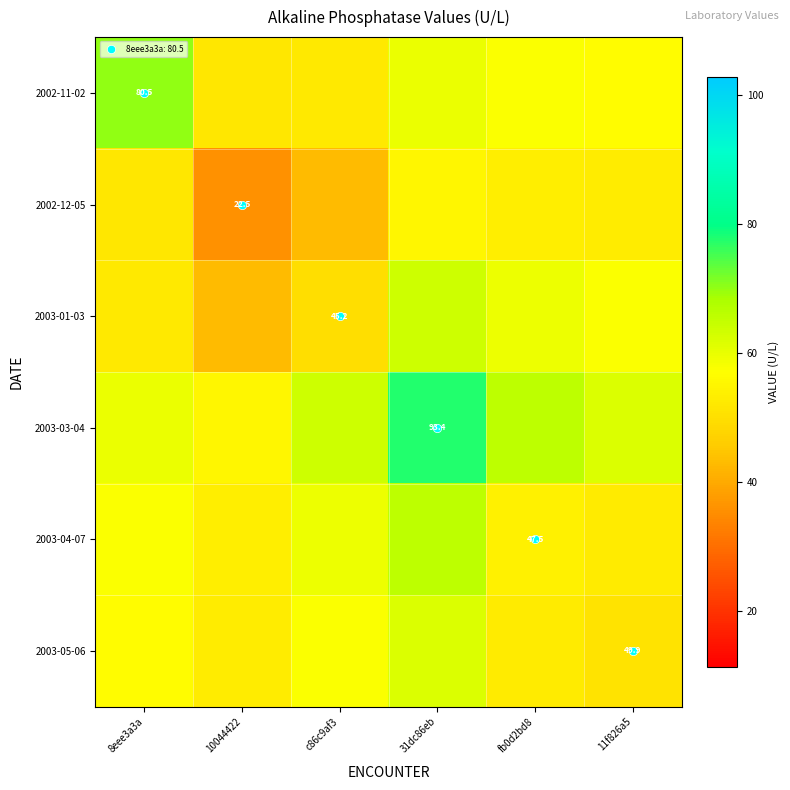

What is the total value across all series at 31dc86eb?

383.5